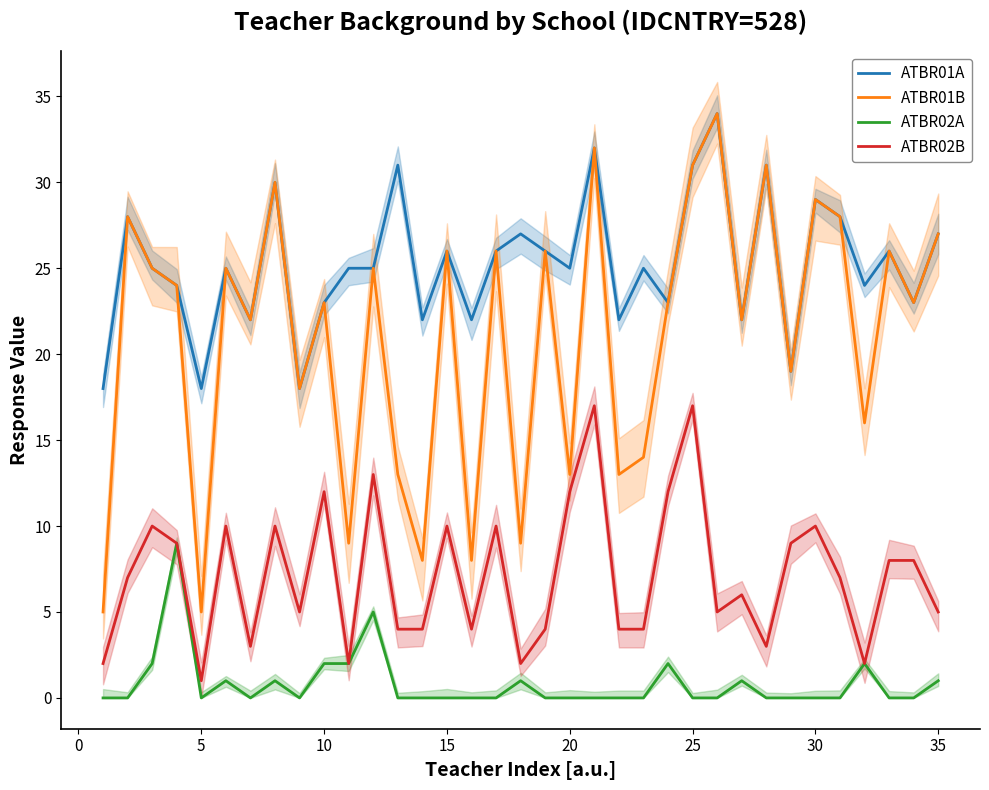

True or false: ATBR02A and ATBR01A intersect in this chart.

False